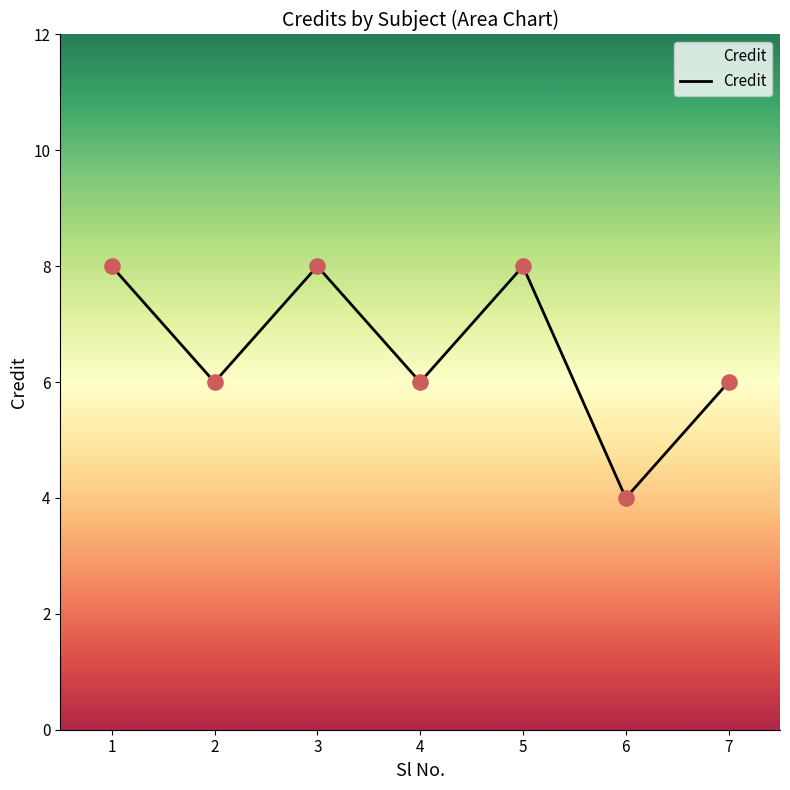

Between 4 and 6, which is larger?

4